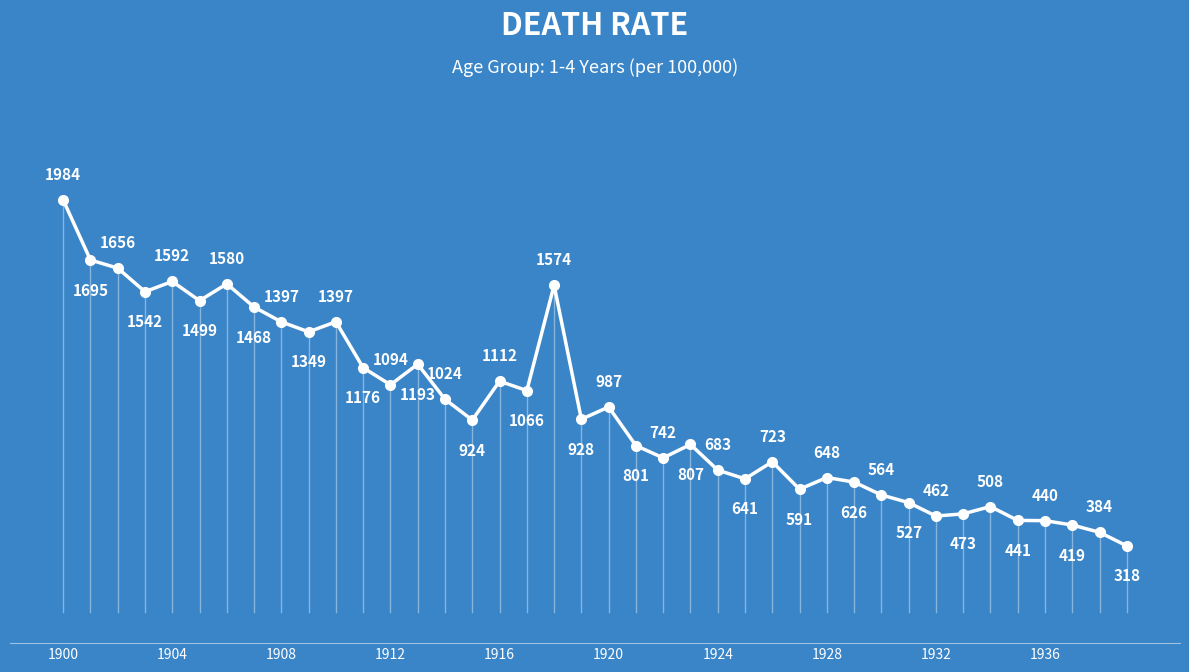

How many interior local valleys (lower than both neighbors) does the data have?

11